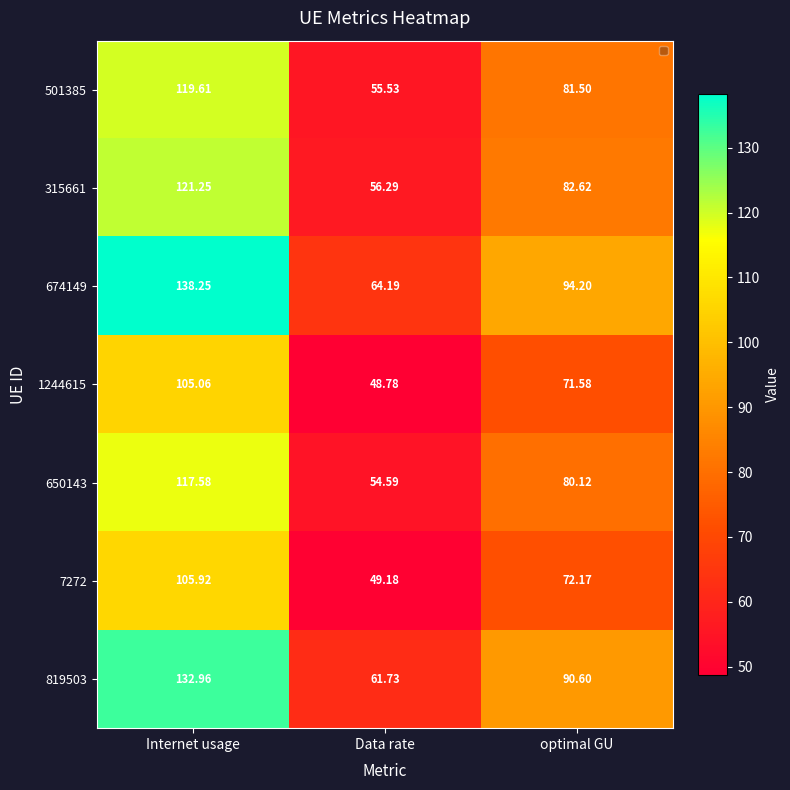

At which category is the sum across all series the highest?

Internet usage